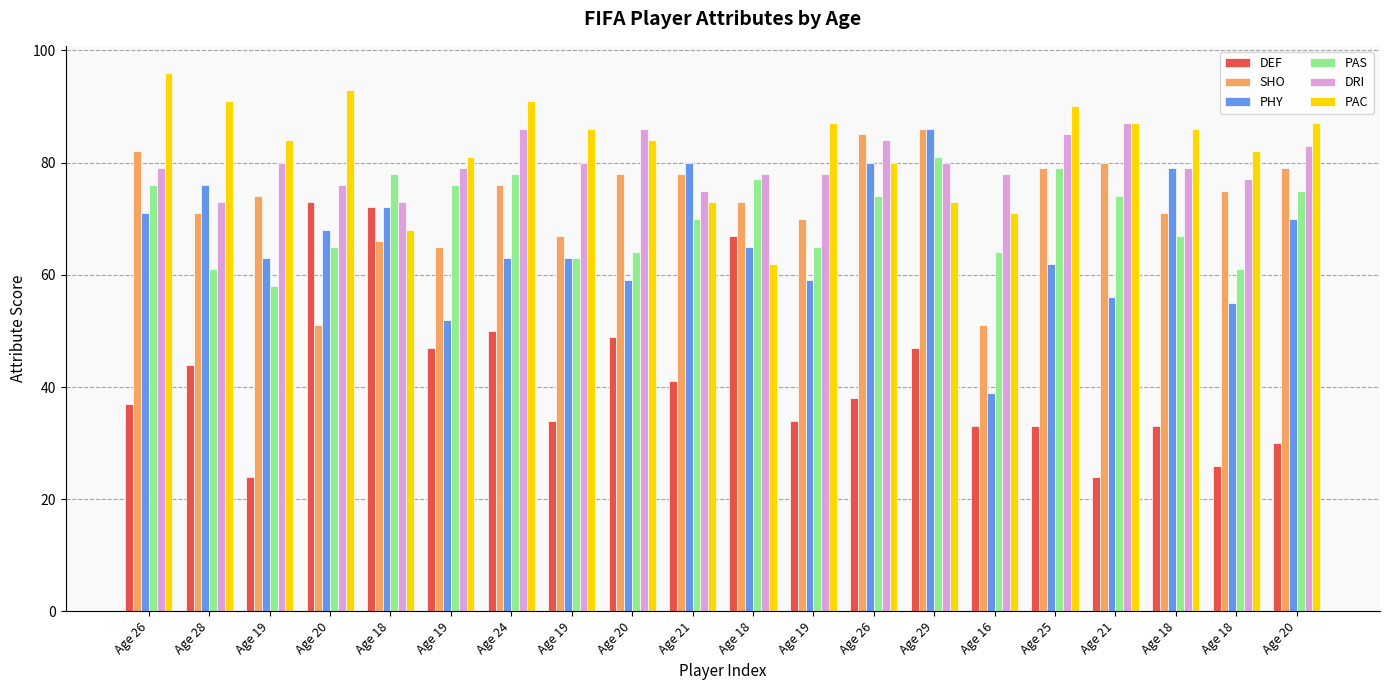

How many bars are there in total?

120